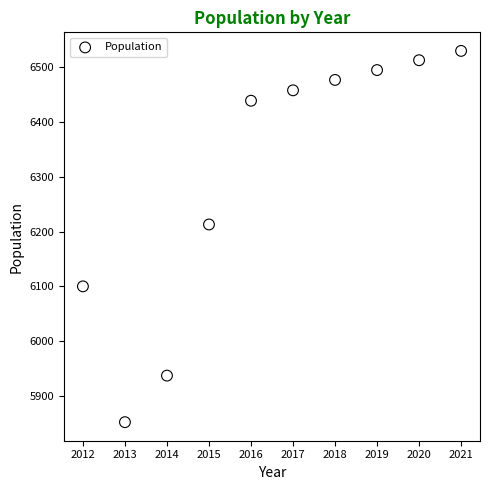

What Y value in the scatter plot is closest to 6191?

6213